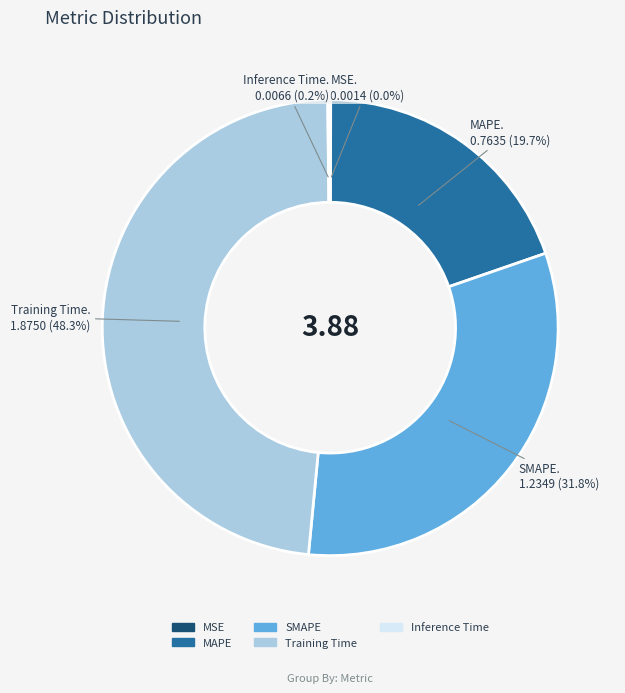

To the nearest percent, what is the average slice percentage?

20%